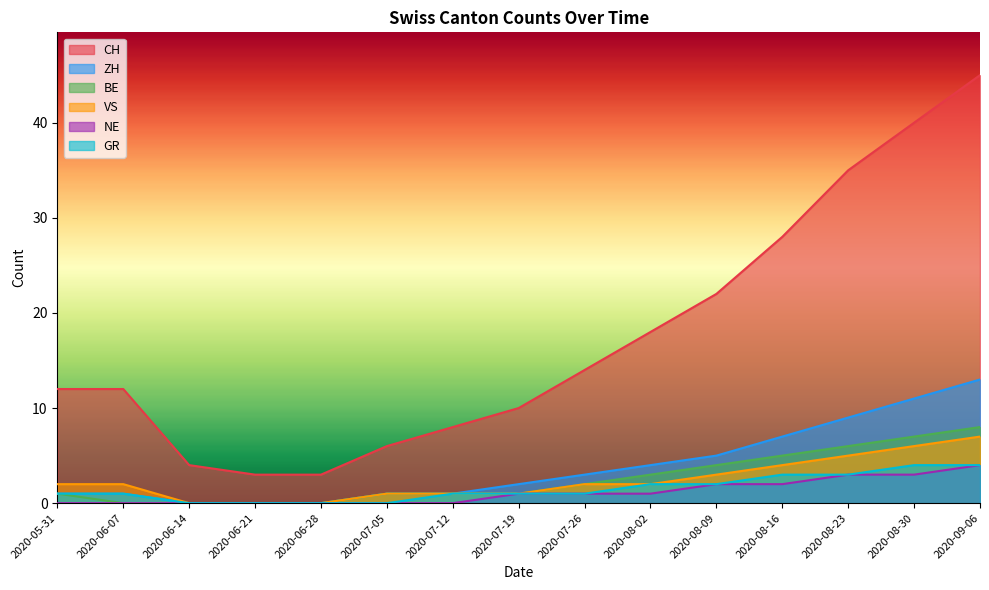

At how many categories does at least one series exceed 26?

4